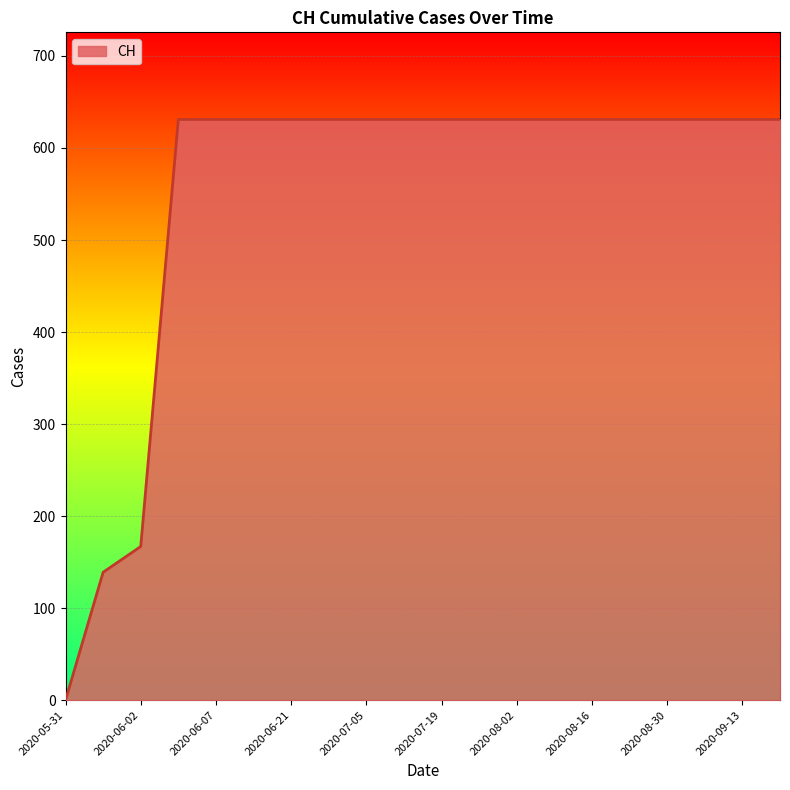

What is the greatest value displayed?

631